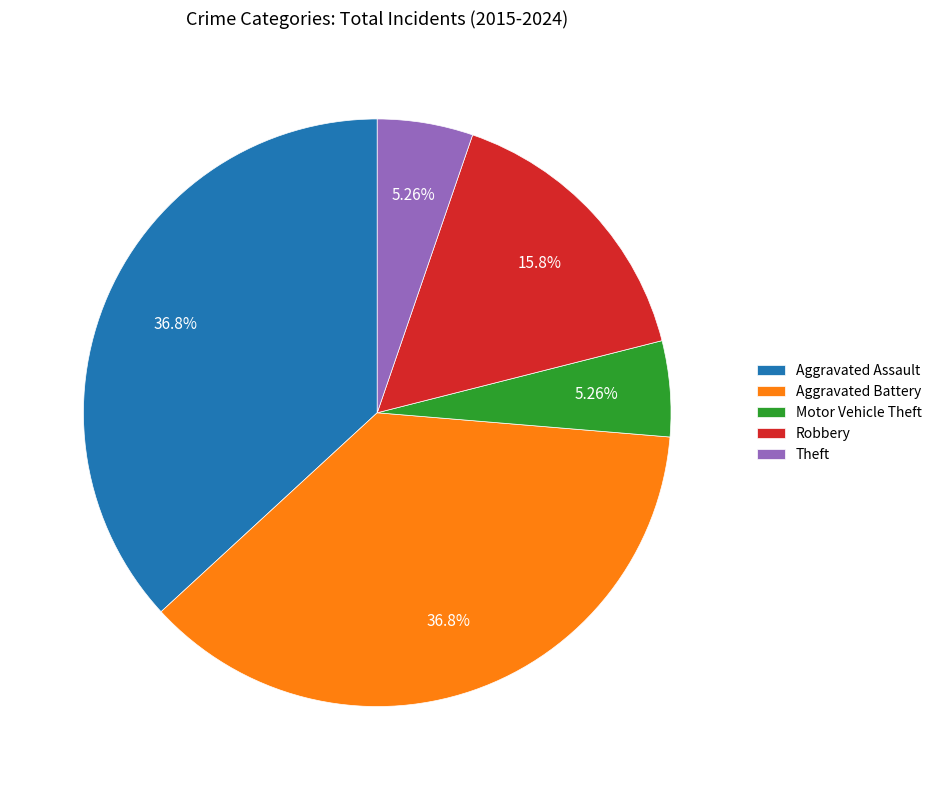

Do Robbery and Motor Vehicle Theft together represent more than half of the pie?

No